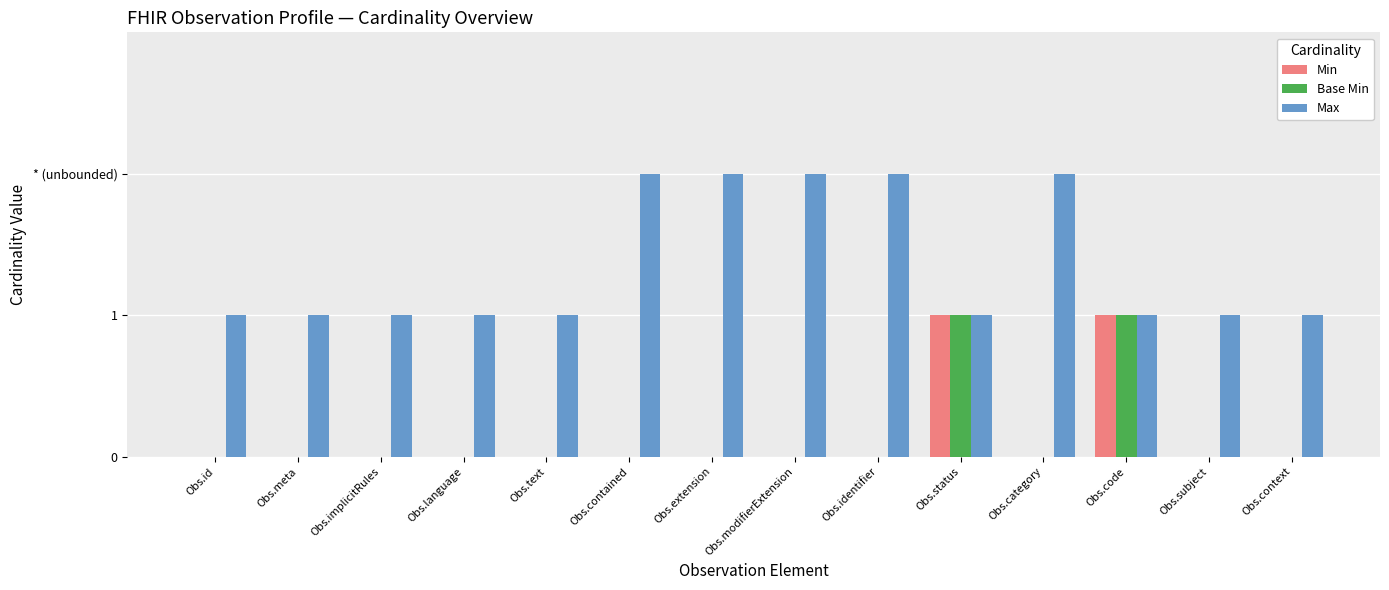

What is the label of the 9th bar from the right?

Obs.contained